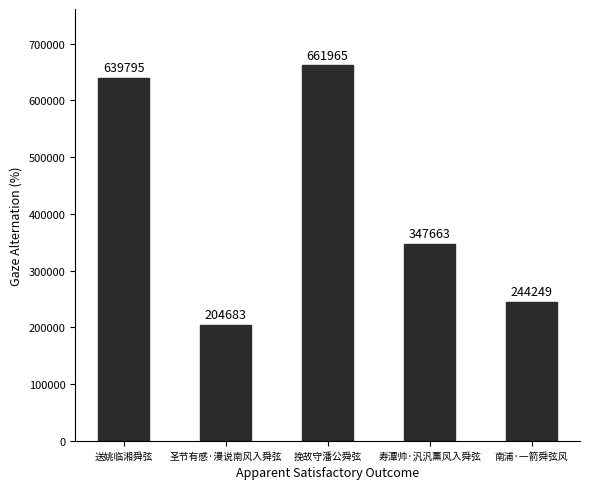

What is the difference between the values at 挽故守潘公舜弦 and 送姚临湘舜弦?

22170